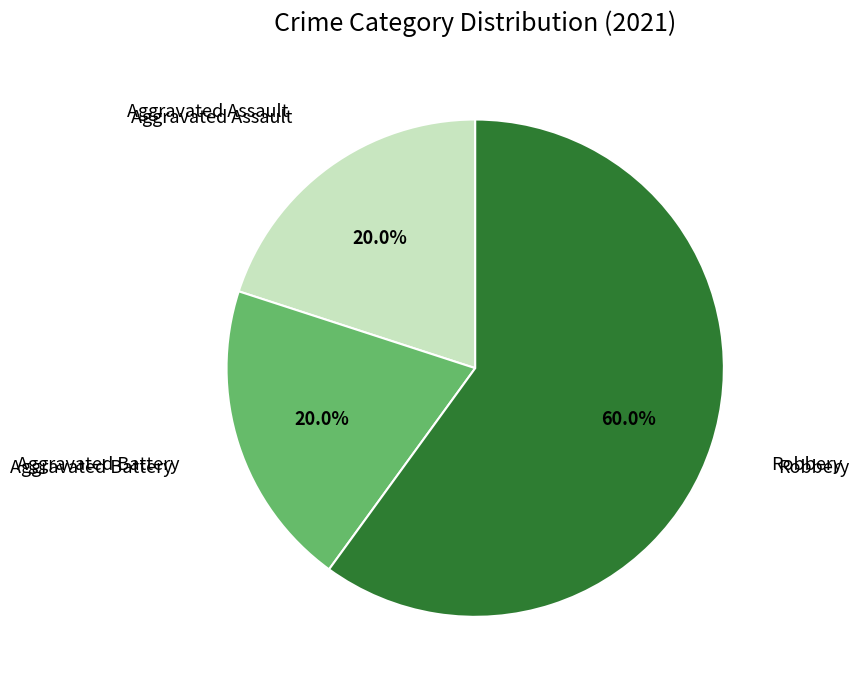

Is there any slice that represents more than half of the pie?

Yes